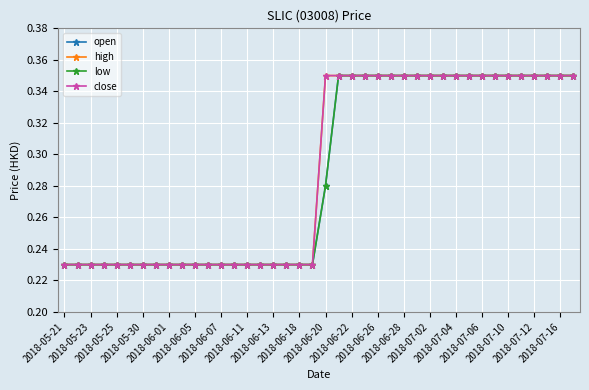

True or false: close has more than 0 interior local peaks.

False